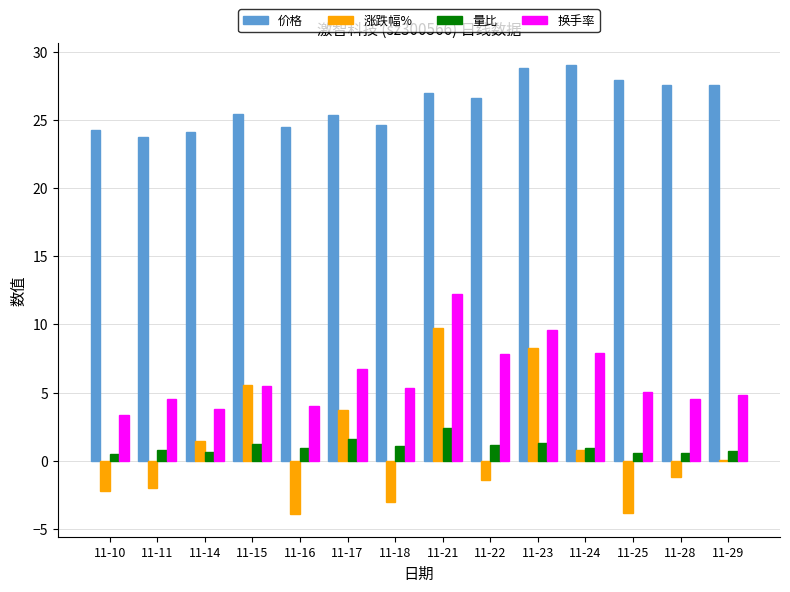

Is it true that 量比 equals 0.9 at 11-24?

True